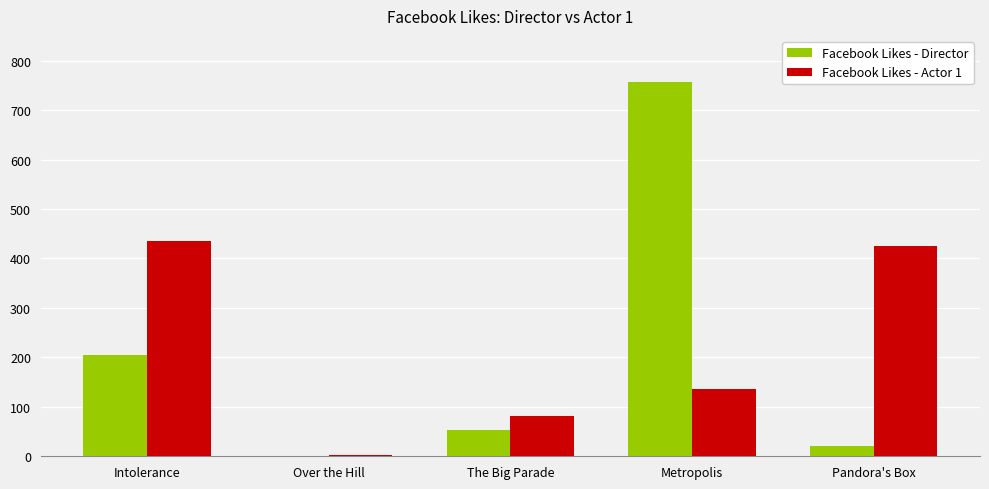

What is the highest value of the Facebook Likes - Director series?

756